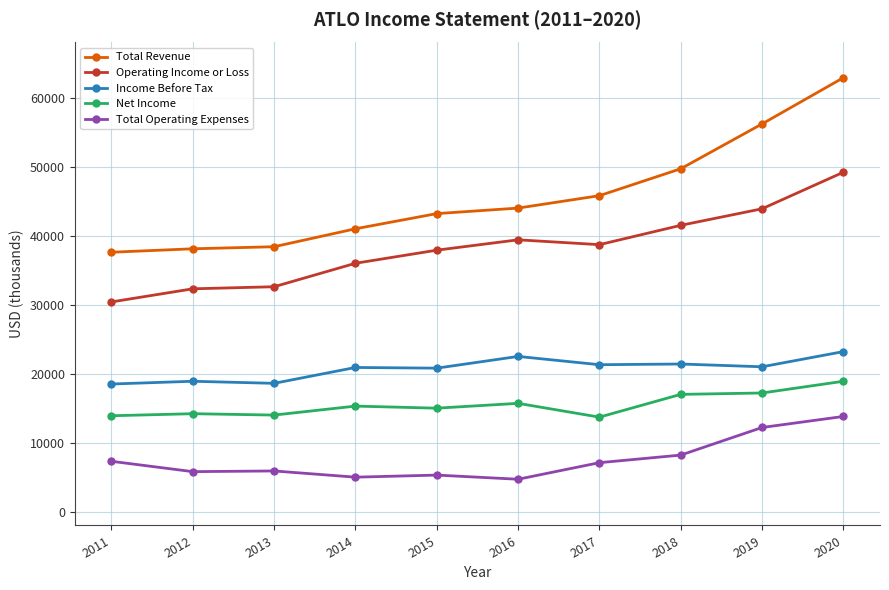

True or false: Total Revenue and Operating Income or Loss intersect in this chart.

False